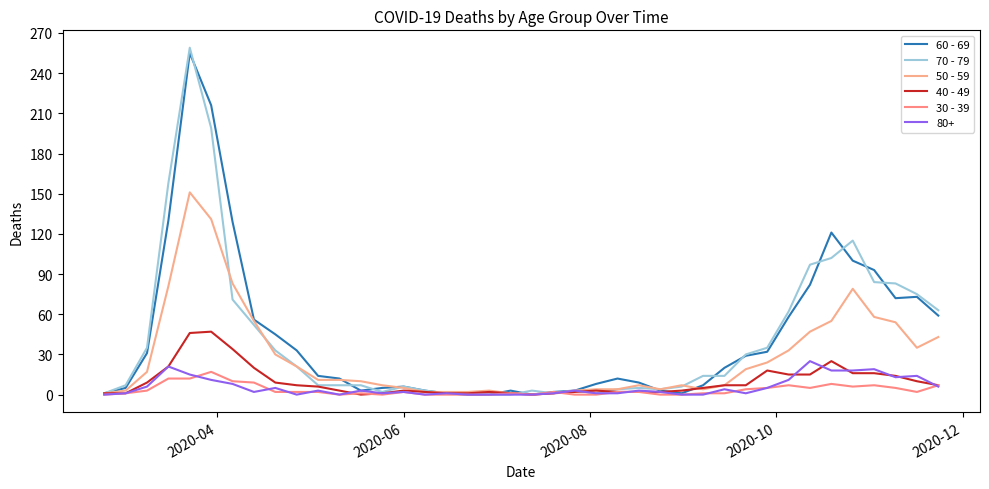

What is the sum of all 50 - 59 values?

1115